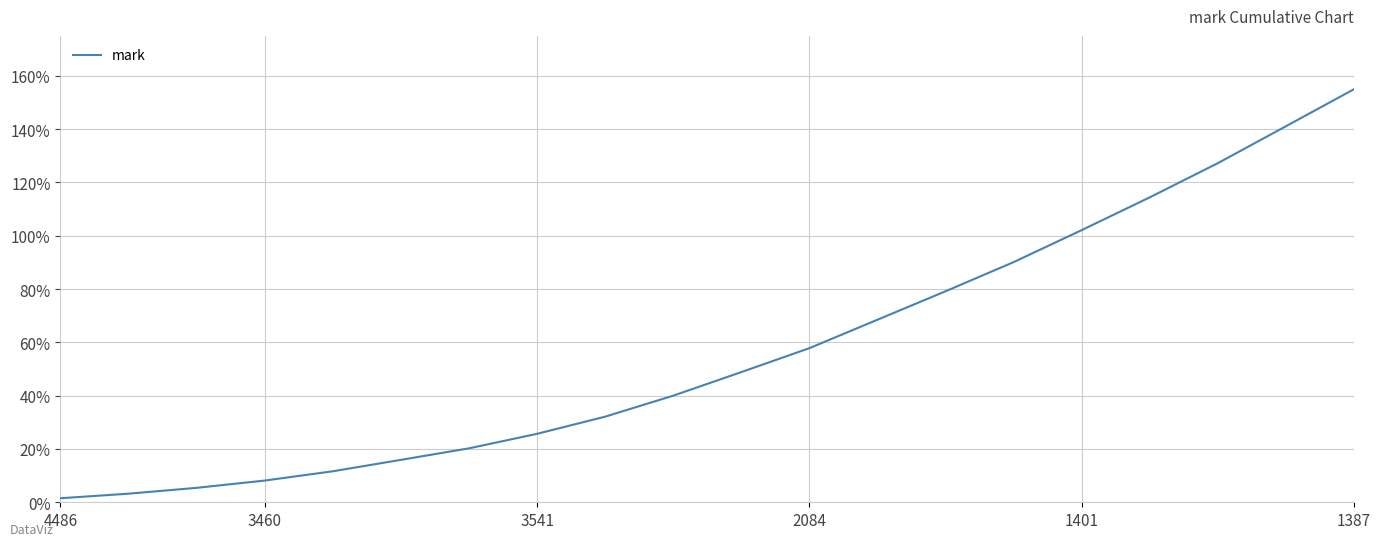

What is the difference between the maximum and minimum values?

153.5